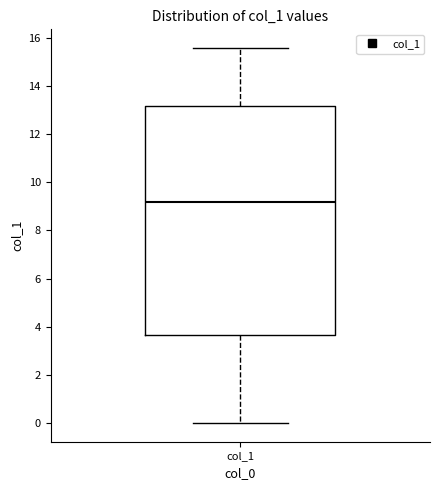

Where does the lower whisker of the box for col_1 end on the y-axis? The values are not printed on the chart, so give them approximately, as read against the axis.

0.0